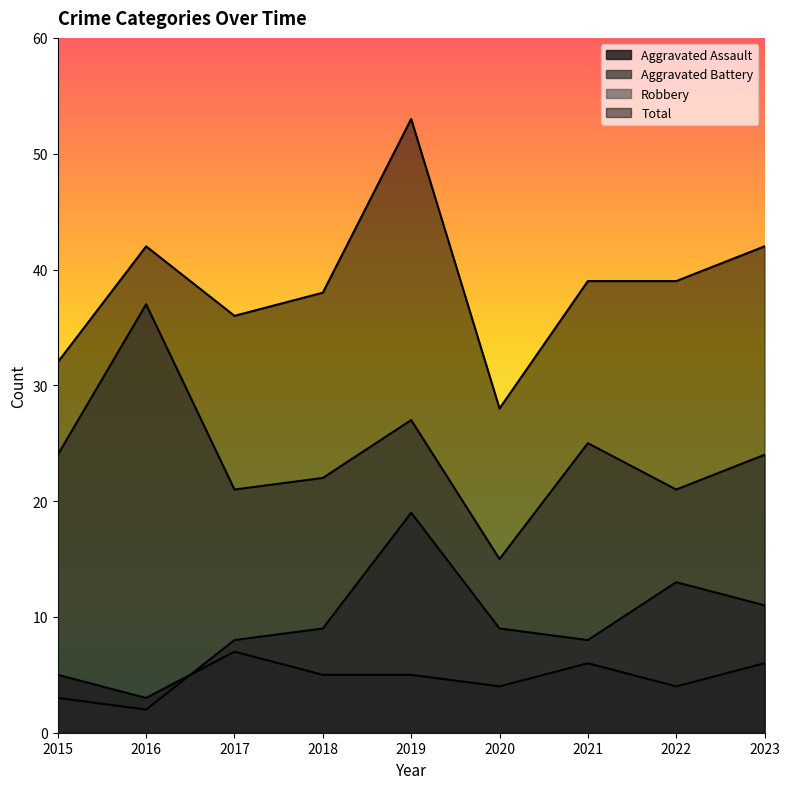

Which series changed the most between 2018 and 2020?

Total